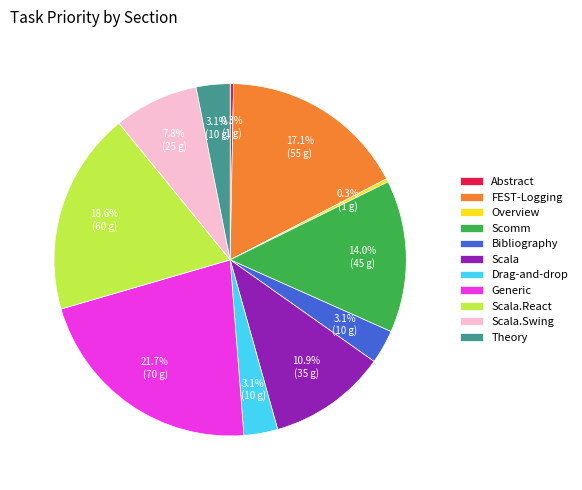

Count the number of slices in the pie.

11